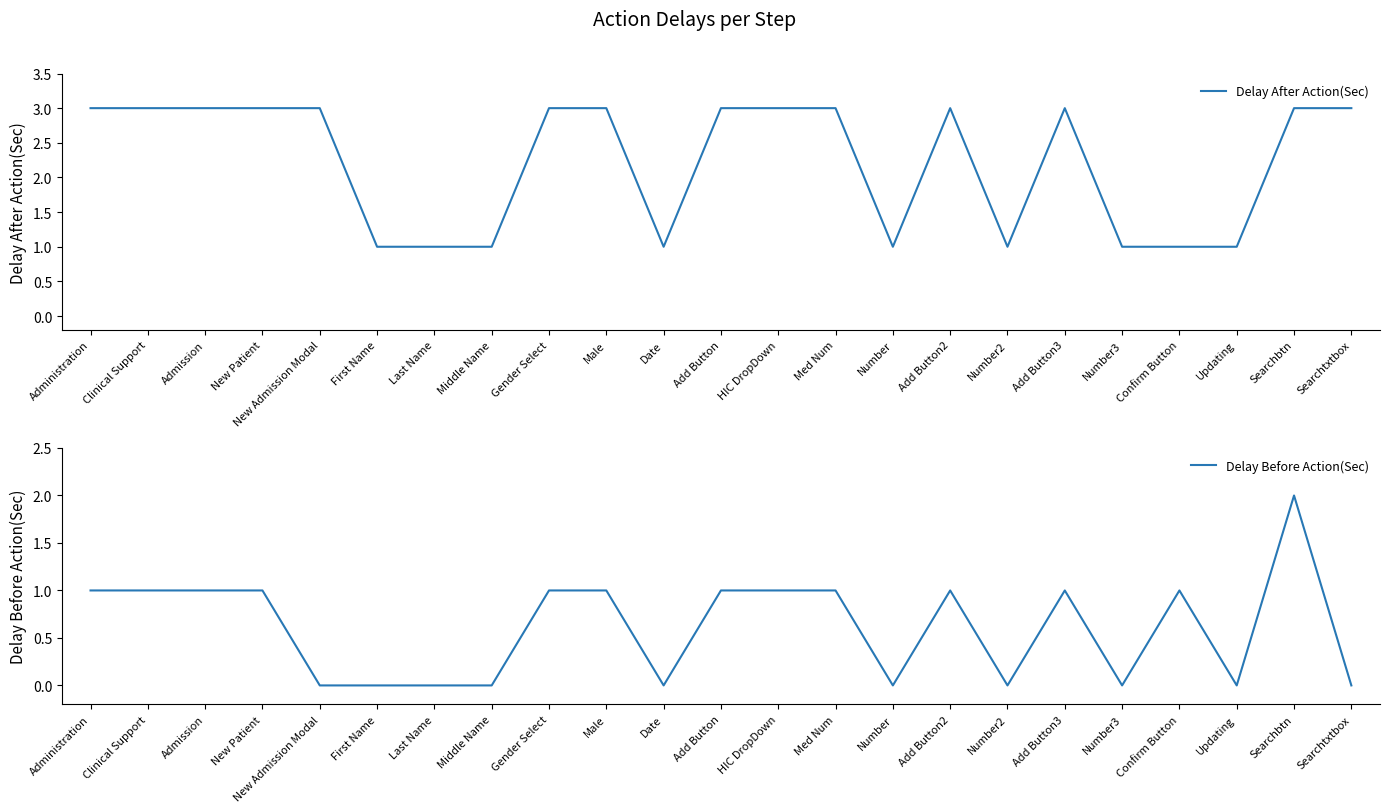

What is the difference between the Delay After Action(Sec) values at Add Button2 and First Name?

2